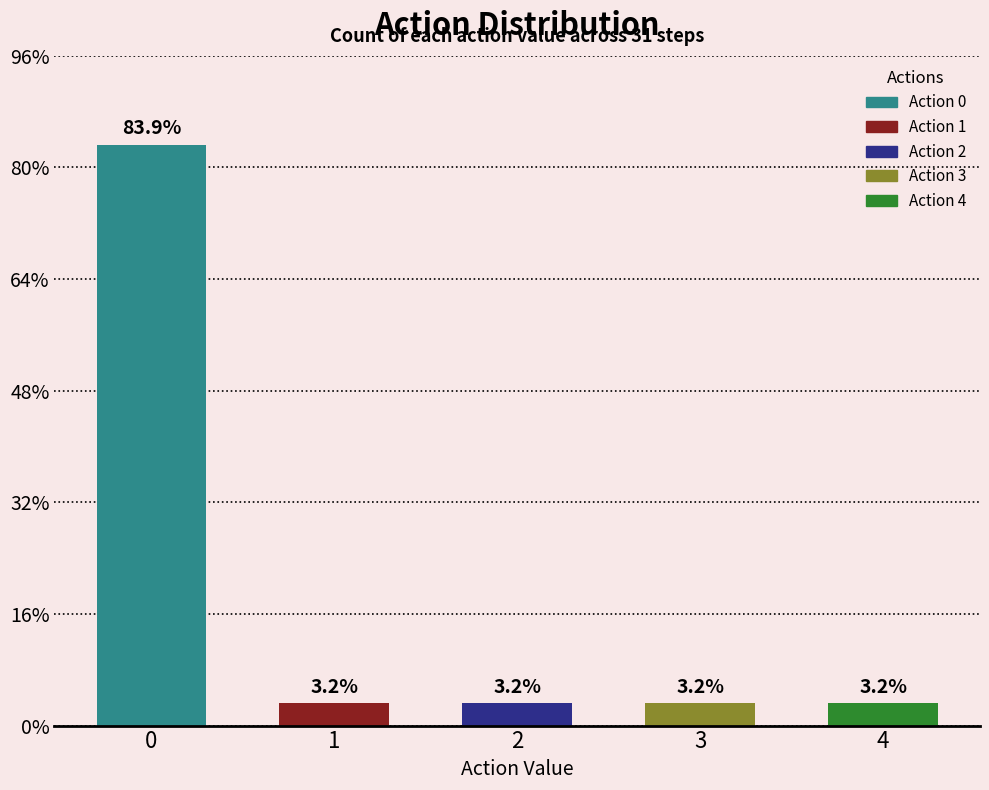

What is the sum of the values at 0 and 4?

27